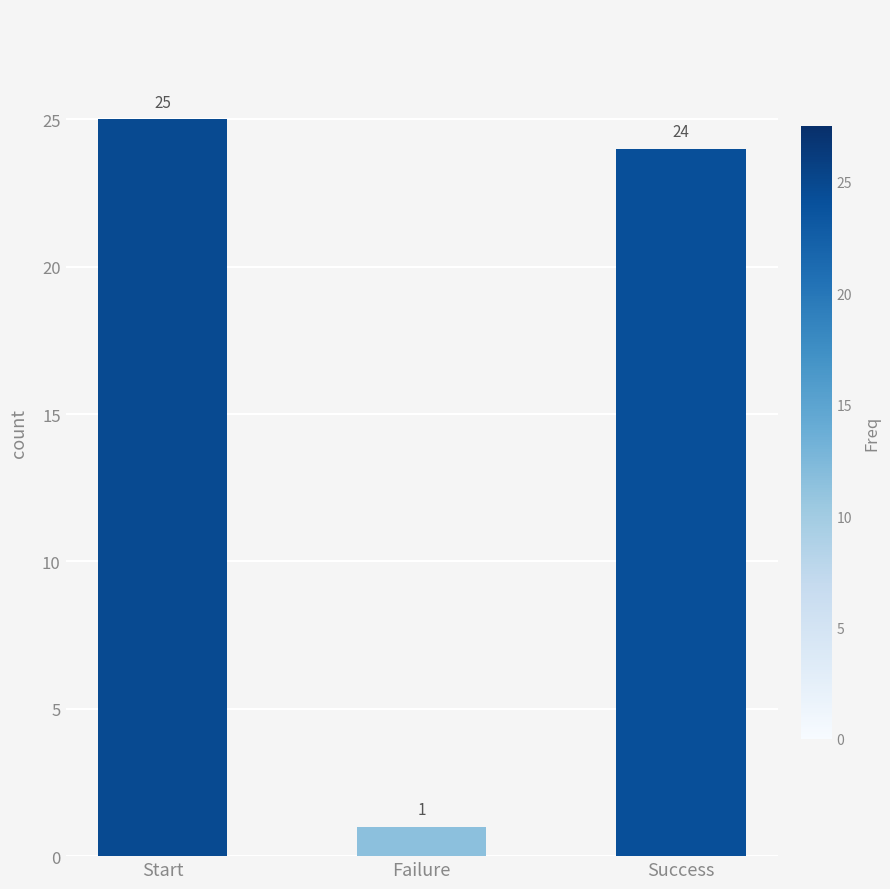

What position from the left is Start?

1